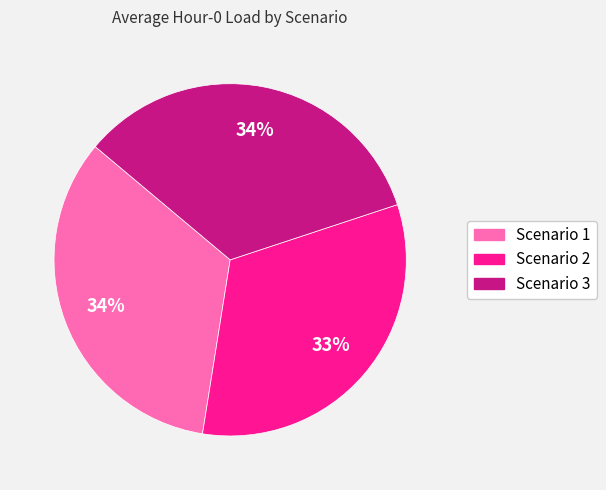

To the nearest percent, what is the difference between the Scenario 1 and Scenario 2 slice percentages?

1%